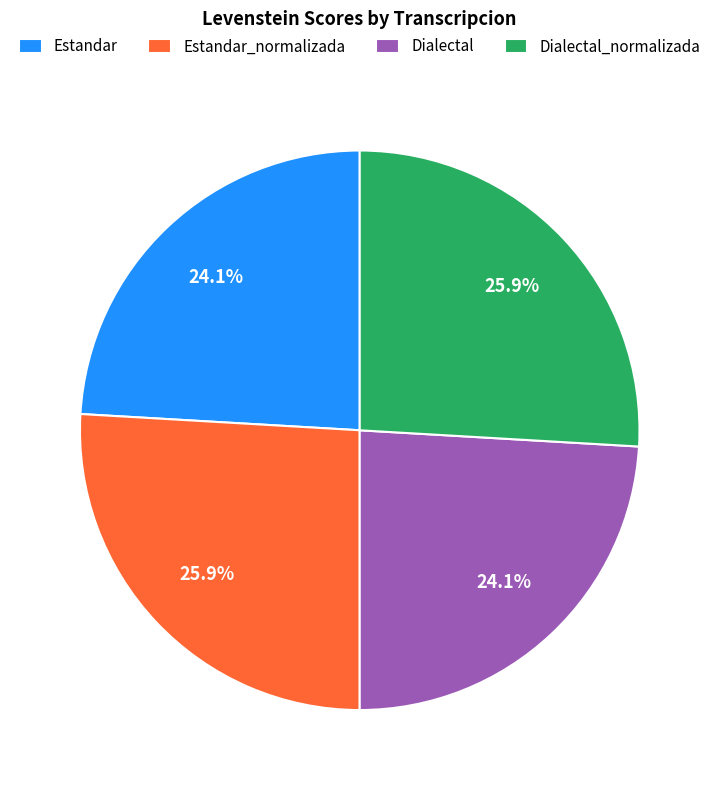

The Estandar_normalizada slice represents 26% of the pie. True or false?

True